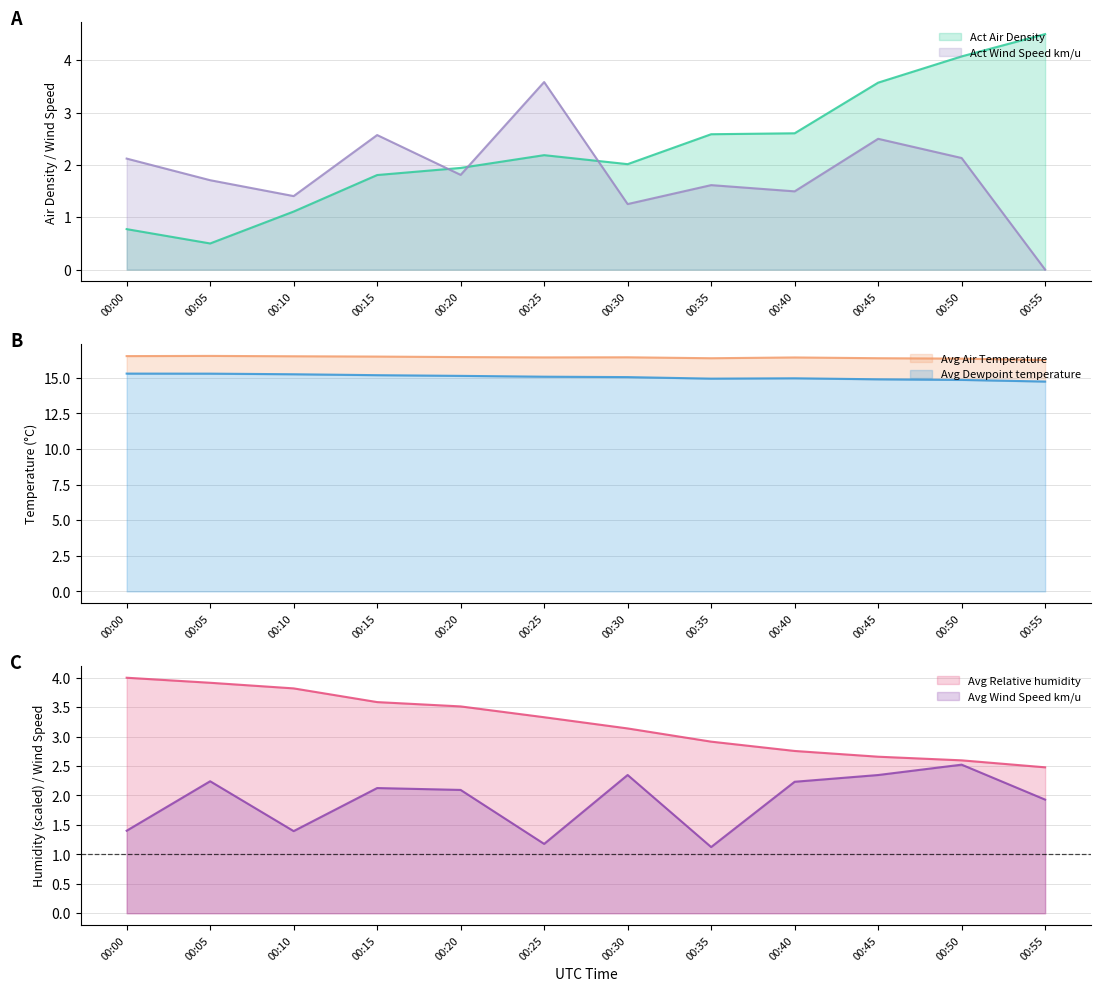

True or false: Act Air Density and Act Wind Speed km/u intersect in this chart.

True